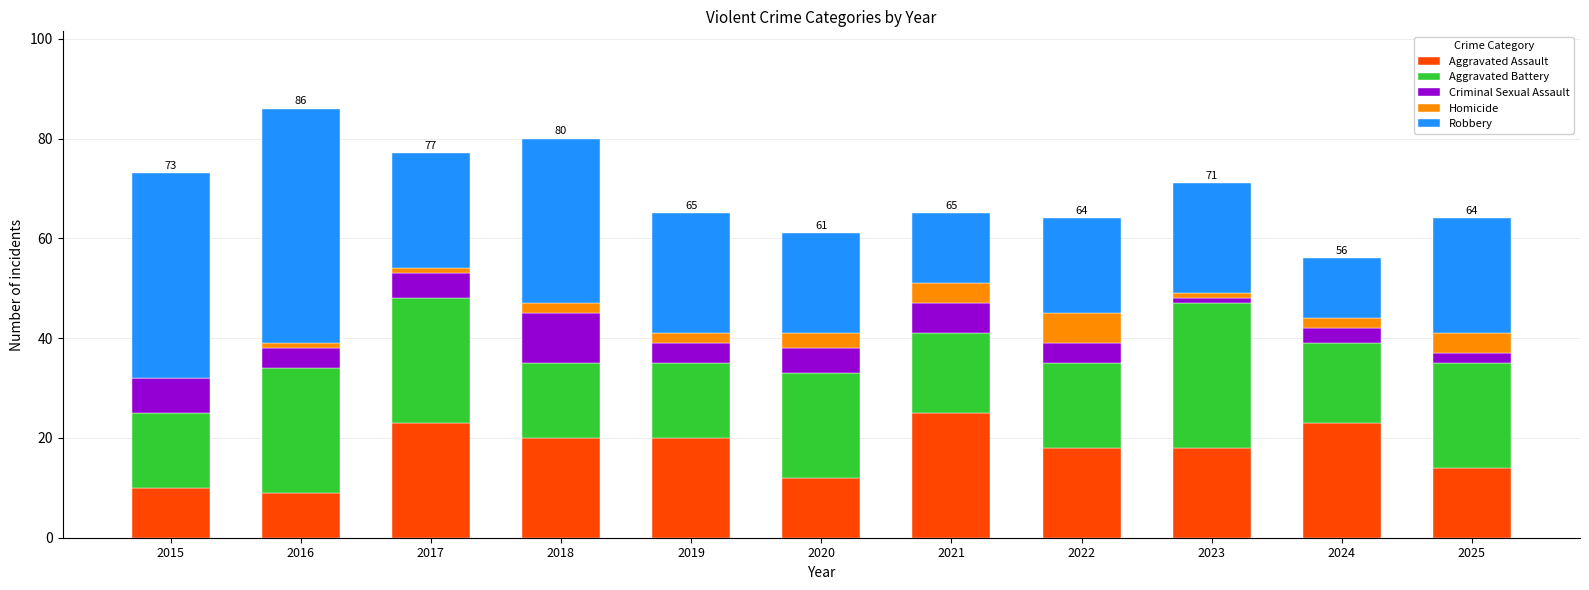

Does the chart contain stacked bars?

Yes